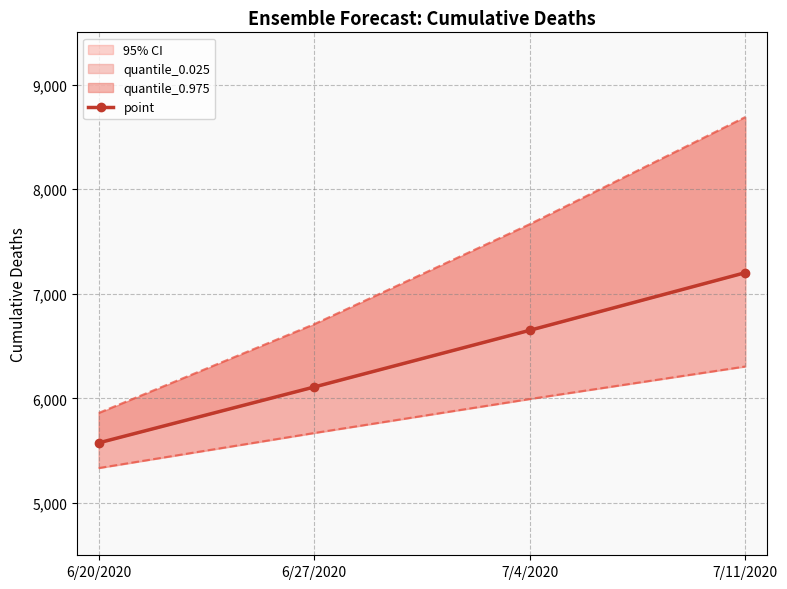

Is it true that the value at 6/20/2020 is 9858?

False